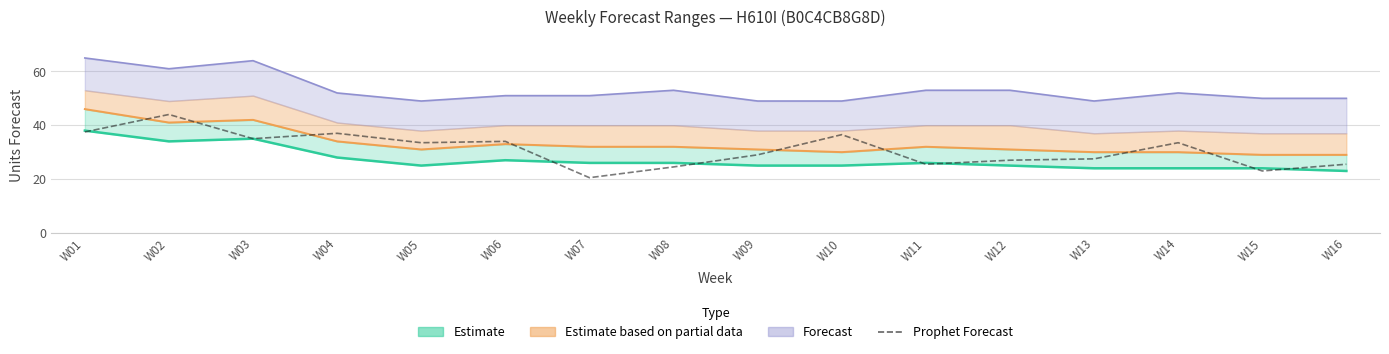

At which category does the data reach its first local valley?

W03